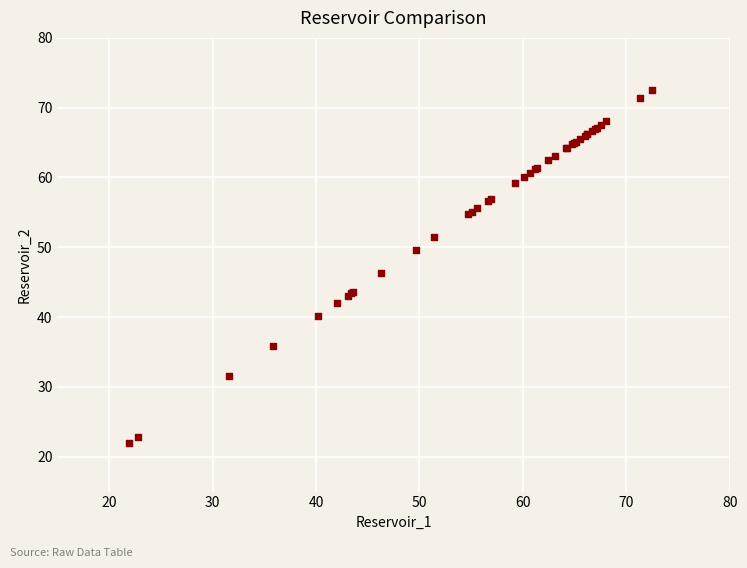

What Y value in the scatter plot is closest to 47?

46.3